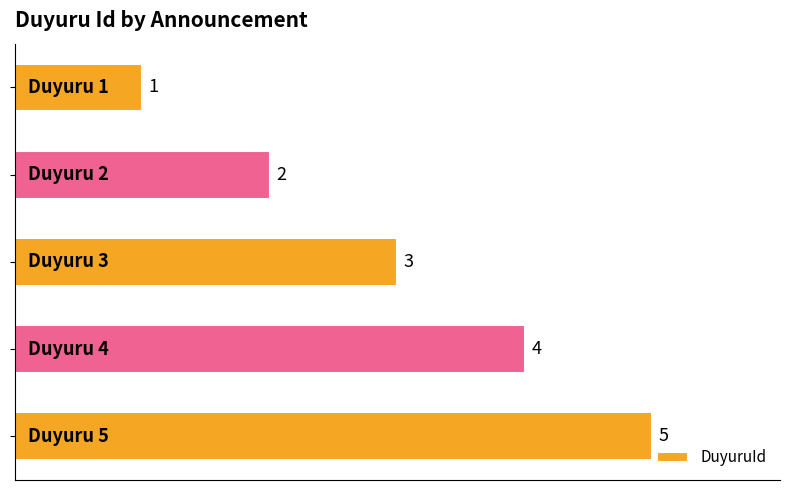

How many bars are there in total?

5